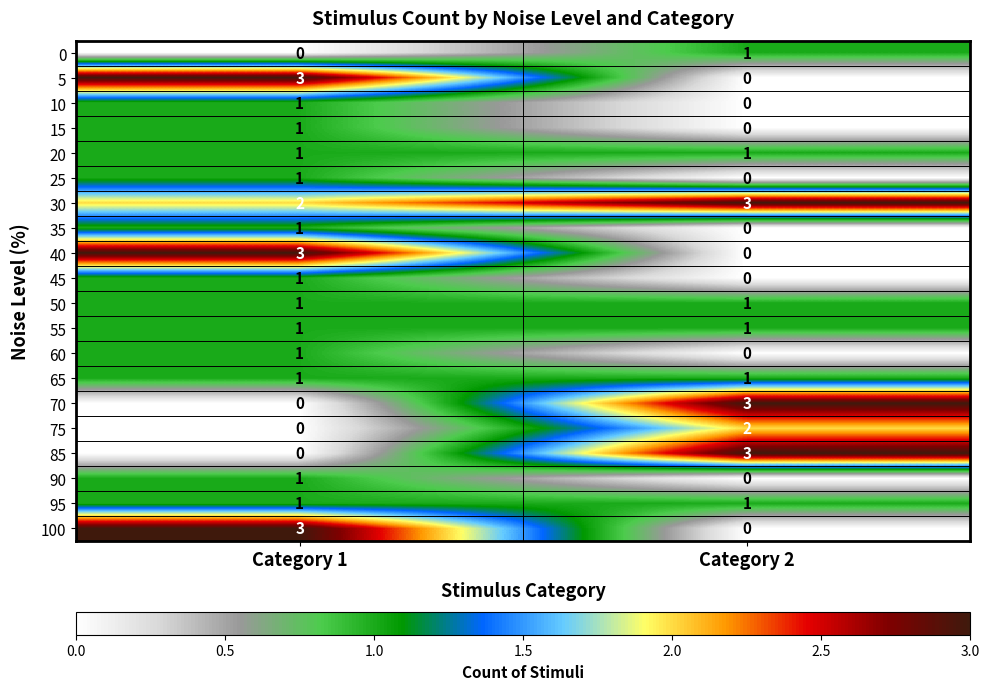

At which label does 5 reach its minimum?

Category 2